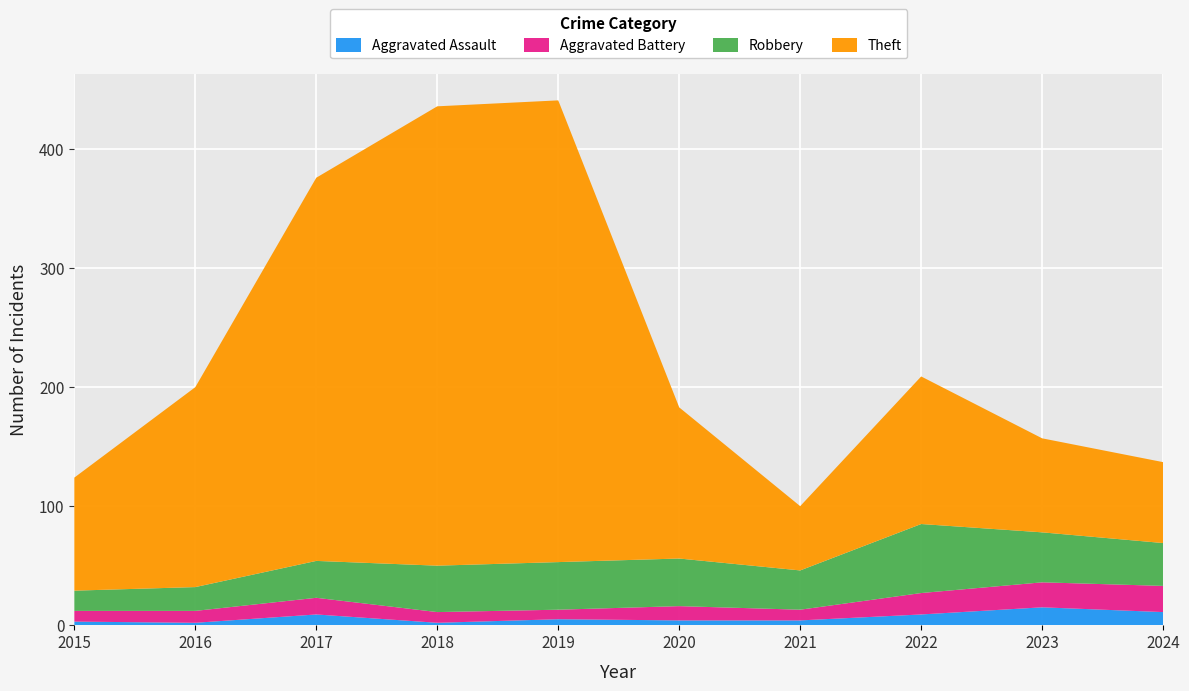

Reading left to right, transcribe all the data shown in this chart.

Aggravated Assault: 2015=3	2016=2	2017=9	2018=2	2019=5	2020=4	2021=4	2022=9	2023=15	2024=11
Aggravated Battery: 2015=9	2016=10	2017=14	2018=9	2019=8	2020=12	2021=9	2022=18	2023=21	2024=22
Robbery: 2015=17	2016=20	2017=31	2018=39	2019=40	2020=40	2021=33	2022=58	2023=42	2024=36
Theft: 2015=95	2016=168	2017=322	2018=386	2019=388	2020=127	2021=54	2022=124	2023=79	2024=68